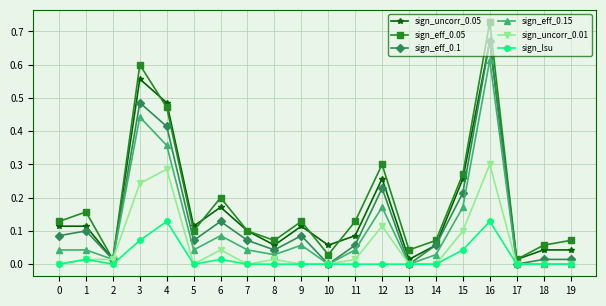

What is the total value across all series at 4?

2.1